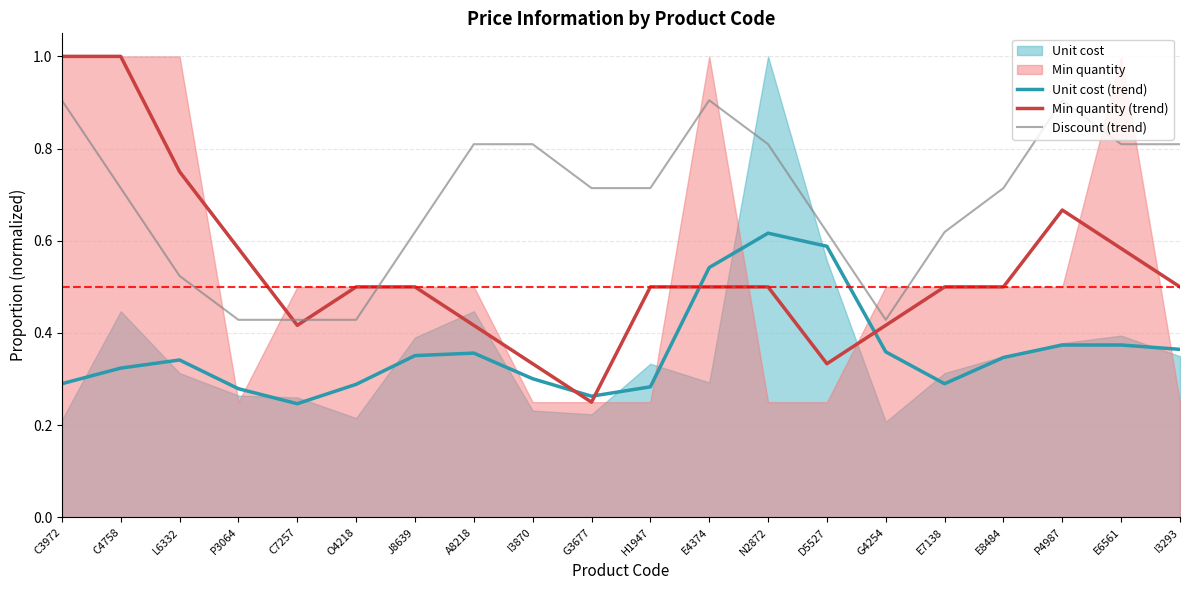

What is the maximum value for Min quantity (trend)?

1.0